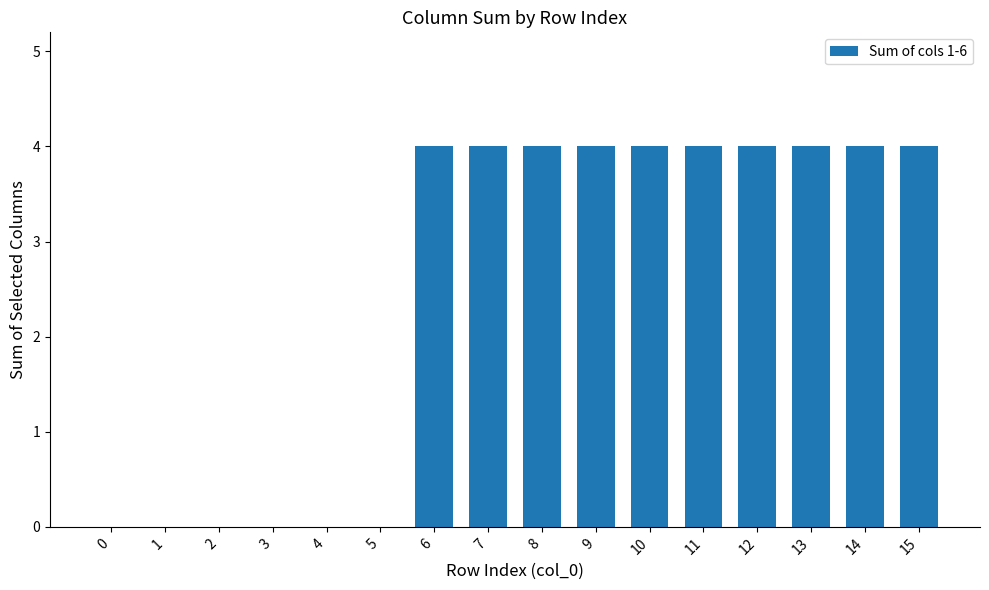

The value at 10 is 2. True or false?

False